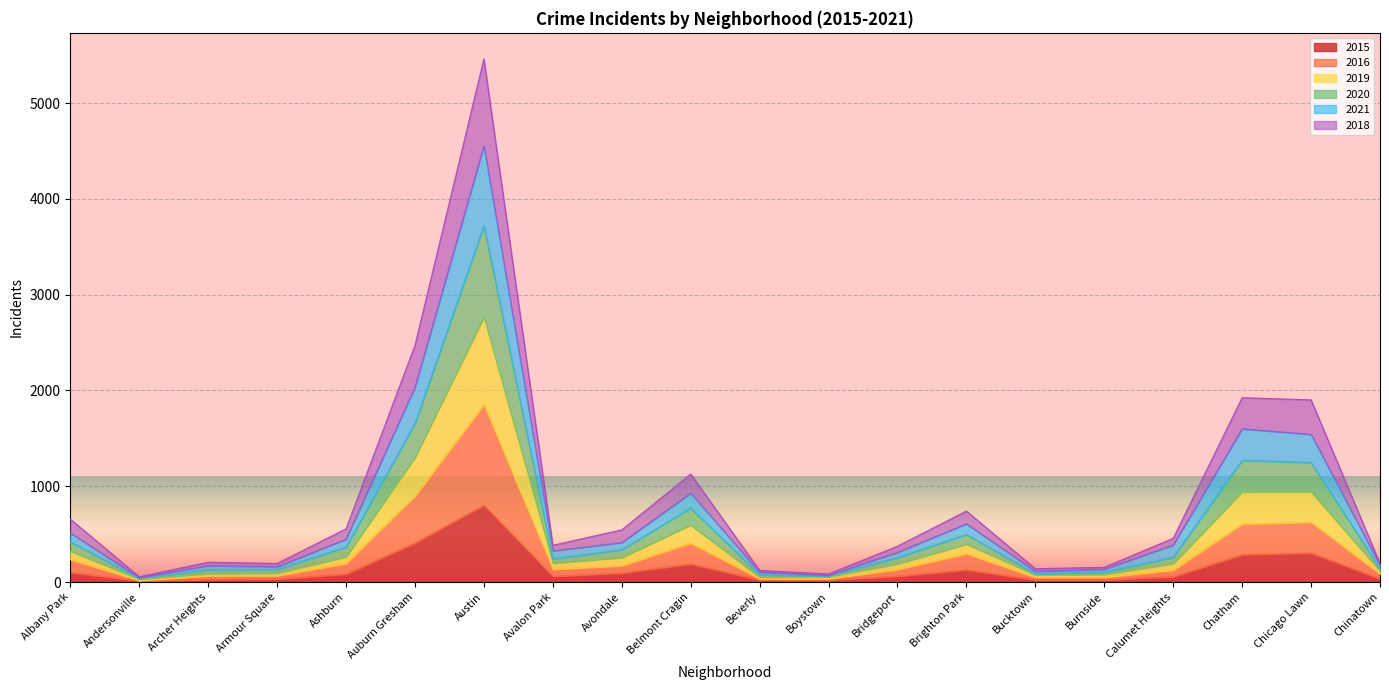

What is the total value across all series at Bridgeport?

374